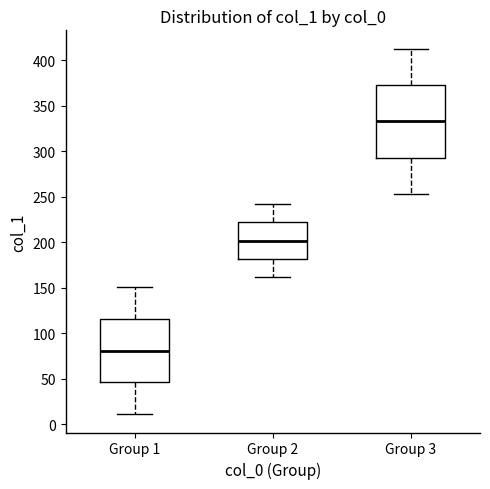

Reading left to right, transcribe this box plot: for each box, give where its median line is, the range the box spans, and where its two whiskers end, as read against the y-axis. The values are not printed on the chart, so give them approximately, as read against the axis.

Group 1: median 80, box 45 to 115, whiskers 10 to 150
Group 2: median 200, box 180 to 220, whiskers 160 to 240
Group 3: median 335, box 295 to 375, whiskers 255 to 415